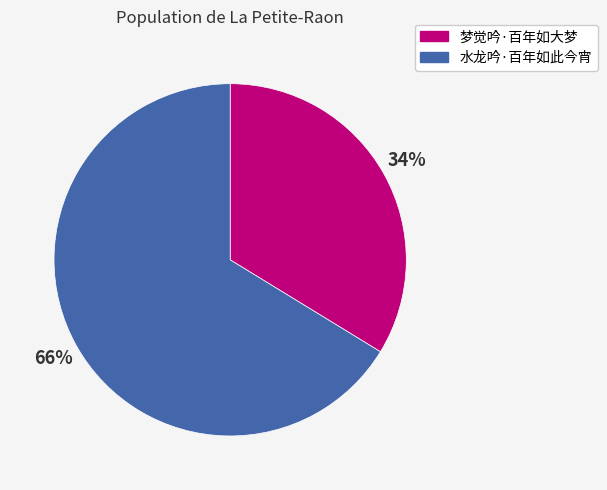

Approximately how many times larger is the value at 梦觉吟·百年如大梦 compared to 水龙吟·百年如此今宵?

0.5